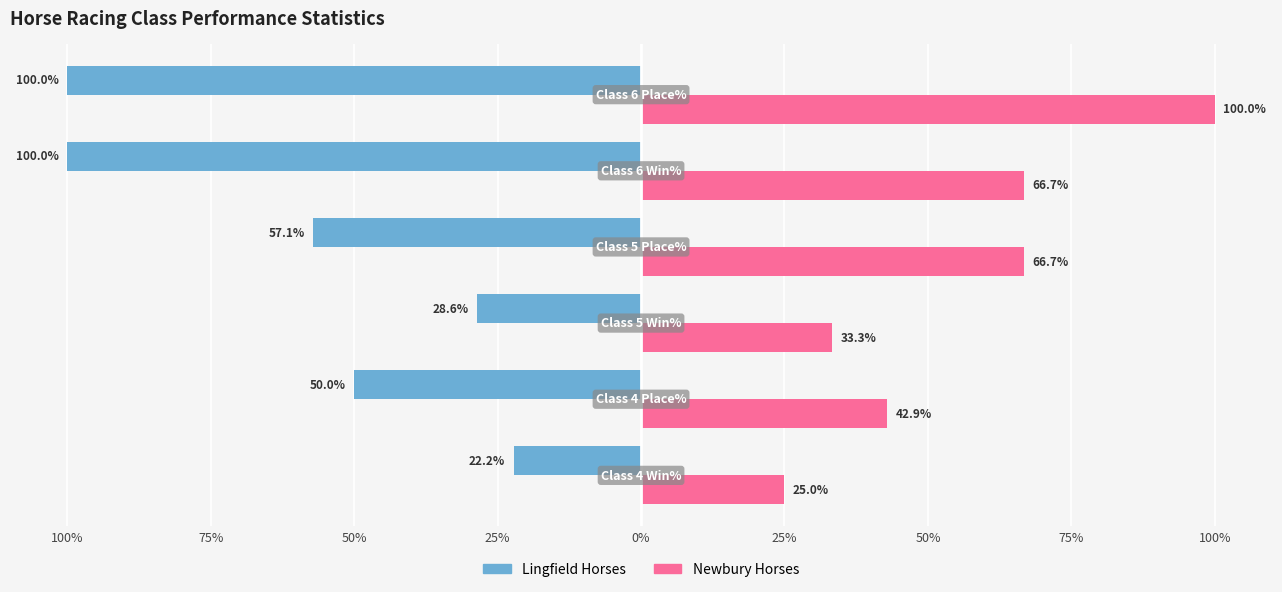

What are all the series names shown in the legend?

Lingfield Horses, Newbury Horses